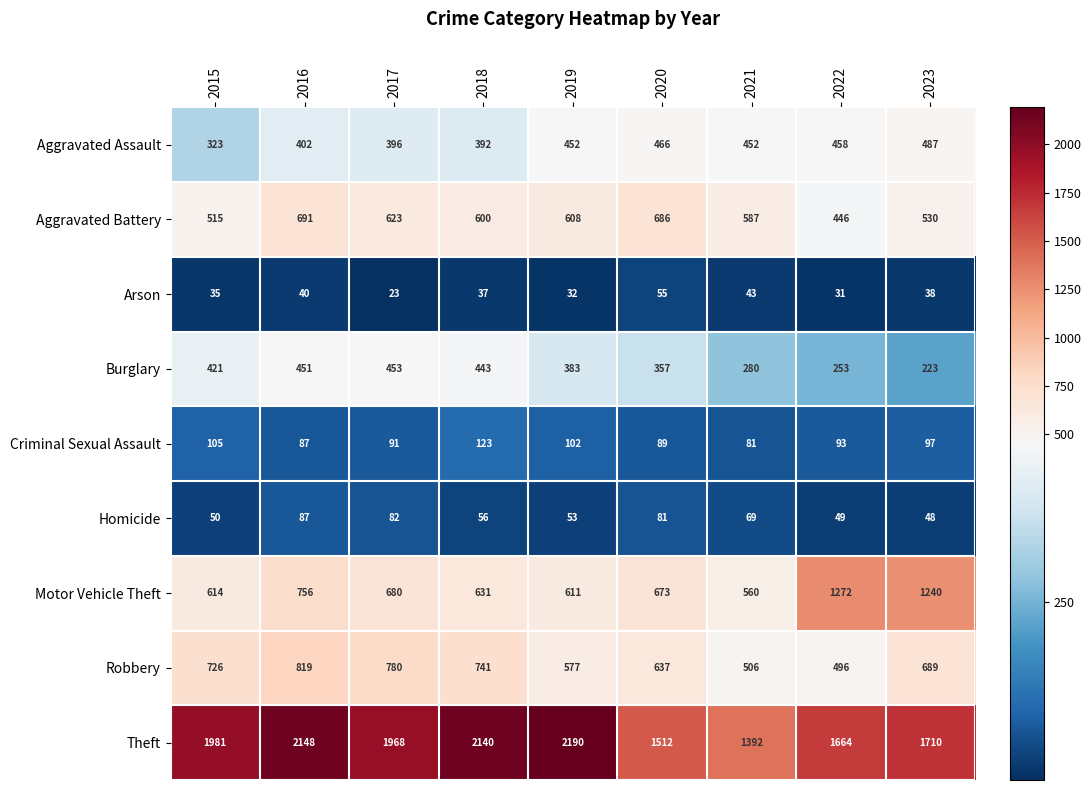

What is the difference between the highest and lowest values at 2019?

2158